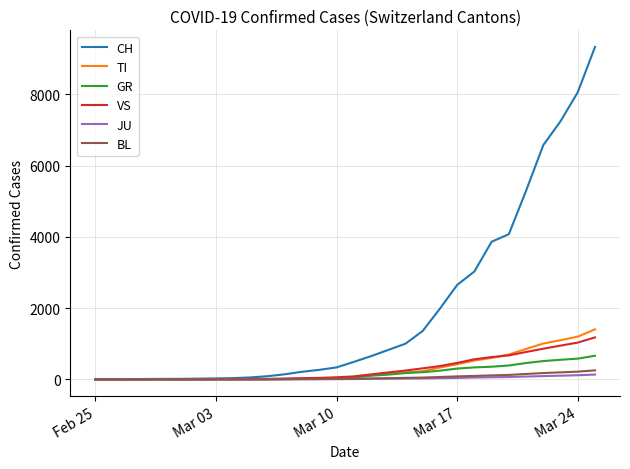

What is the maximum value for CH?

9329